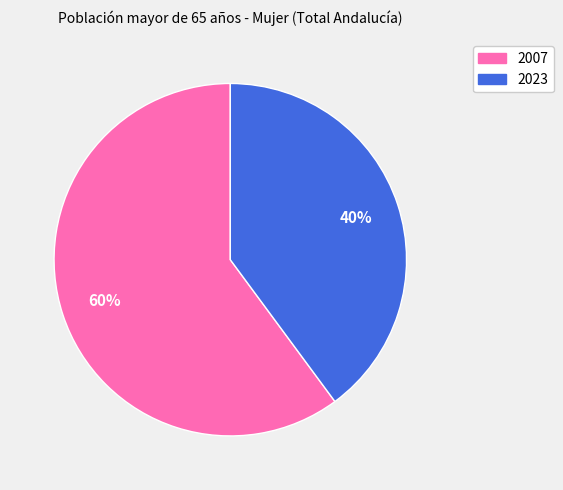

To the nearest percent, what is the combined percentage of 2023 and 2007?

100%